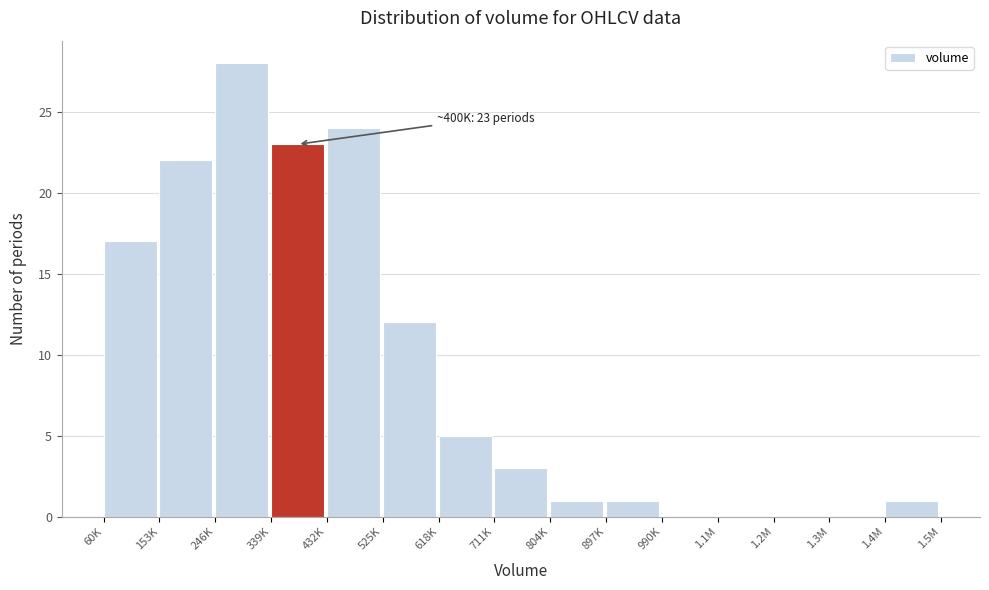

Reading right to left, extract all data points from this chart.

1.4M=1	1.3M=0	1.2M=0	1.1M=0	990K=0	897K=1	804K=1	711K=3	618K=5	525K=12	432K=24	339K=23	246K=28	153K=22	60K=17